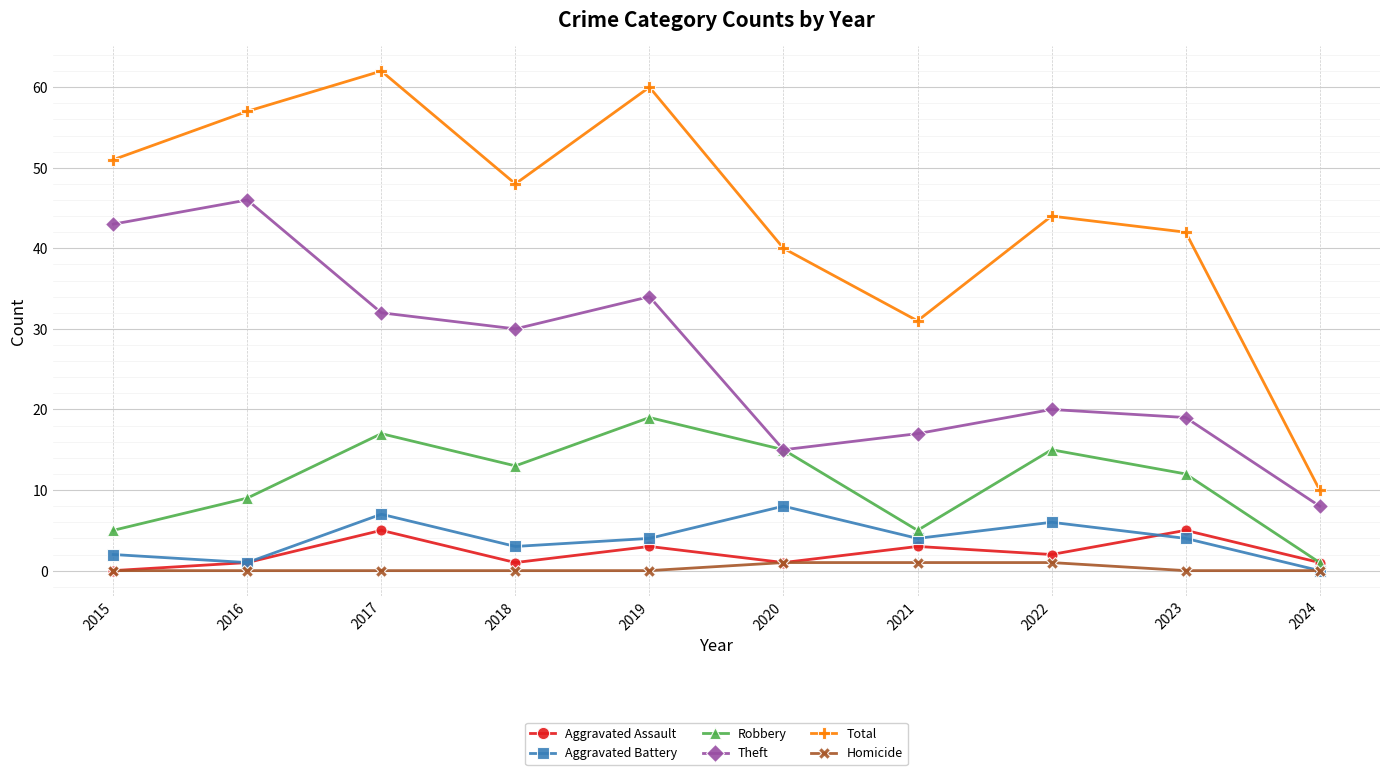

What is the sum of all Homicide values?

3